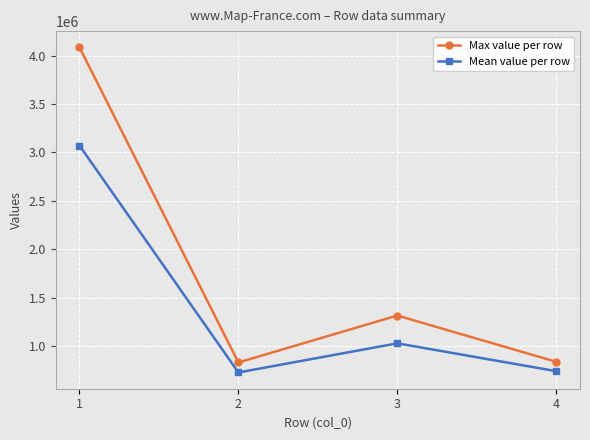

In Max value per row, how many points are lower than both neighbors (excluding endpoints)?

1